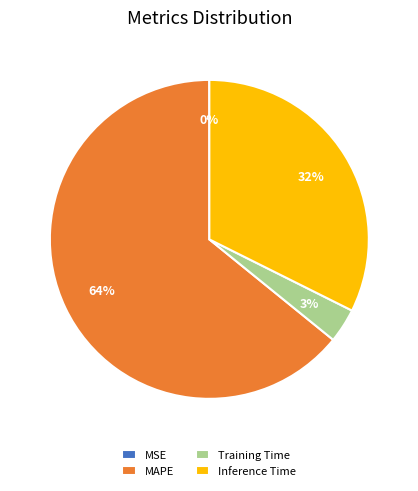

To the nearest percent, what portion does Training Time represent?

3%